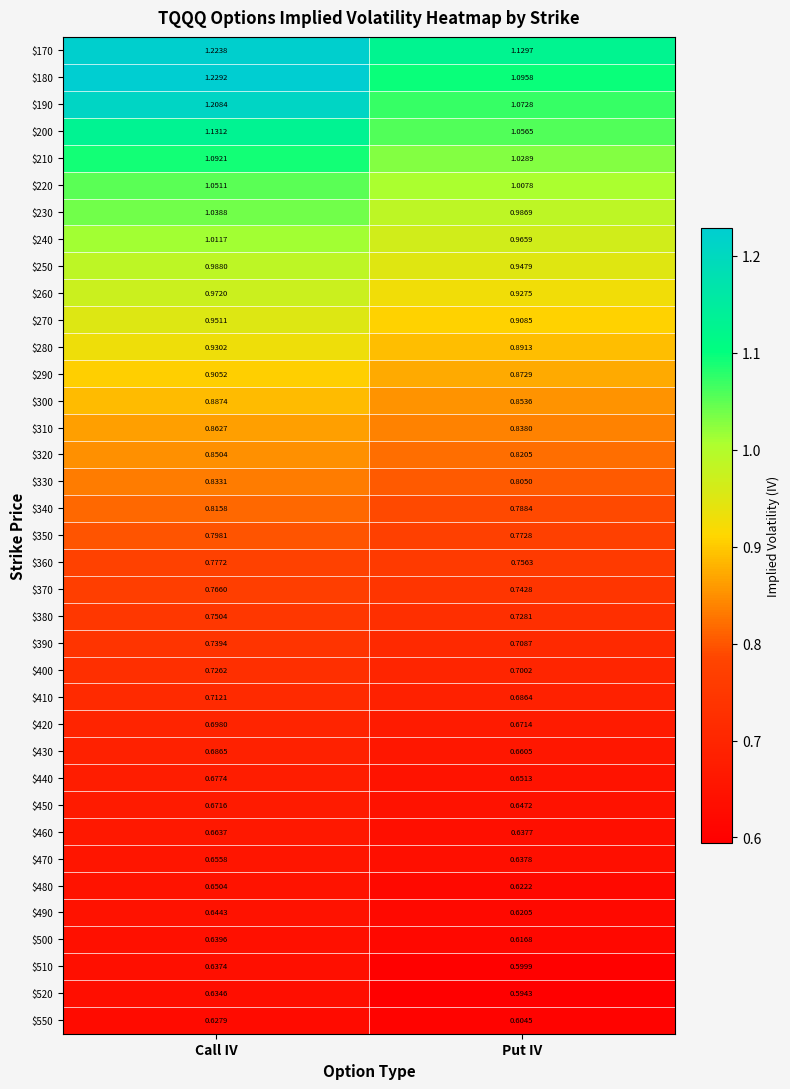

Which label corresponds to the smallest value in the chart?

Put IV